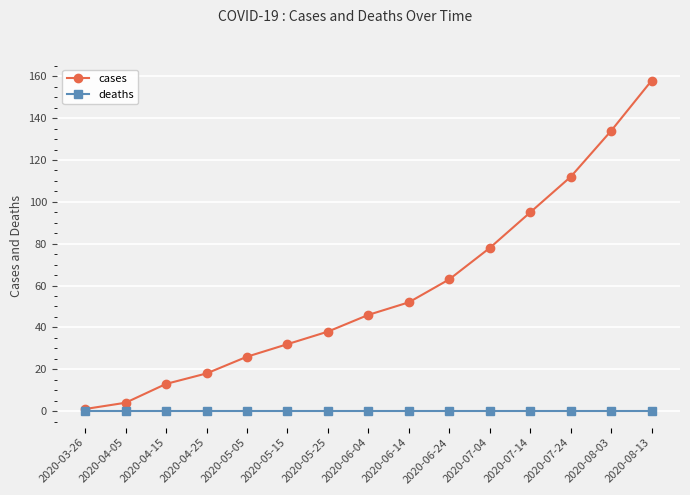

True or false: cases has a value of 8 at 2020-05-15.

False